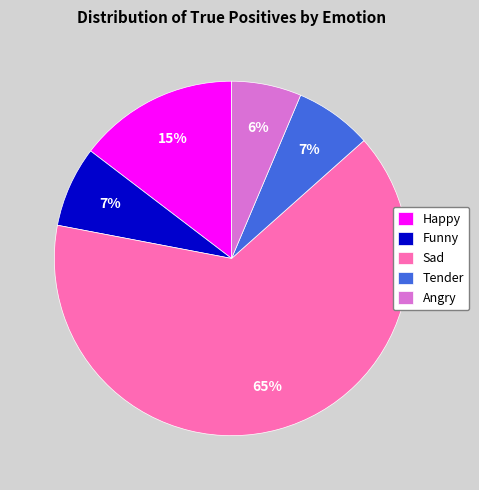

How many slices are in this pie chart?

5